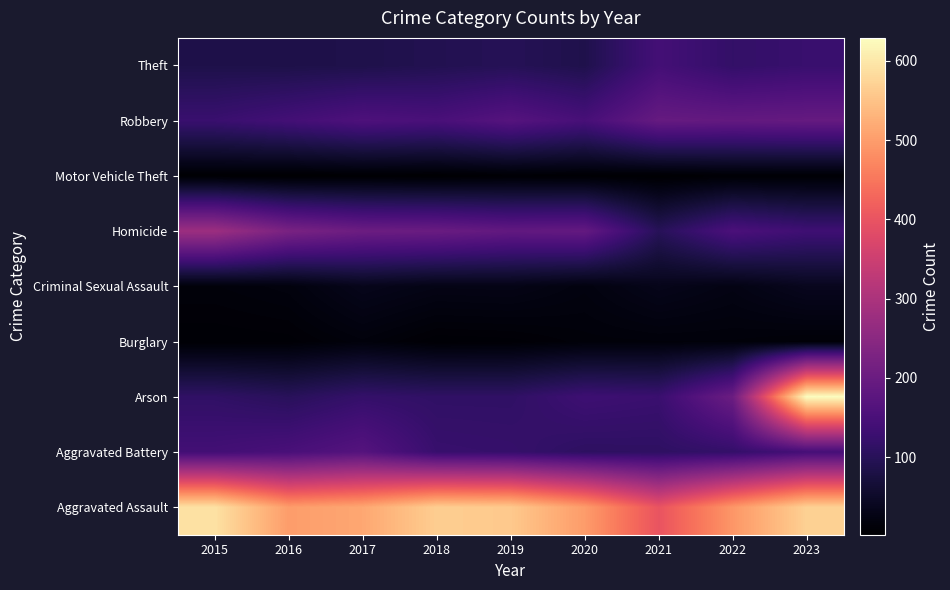

At which category is the sum across all series the highest?

2023